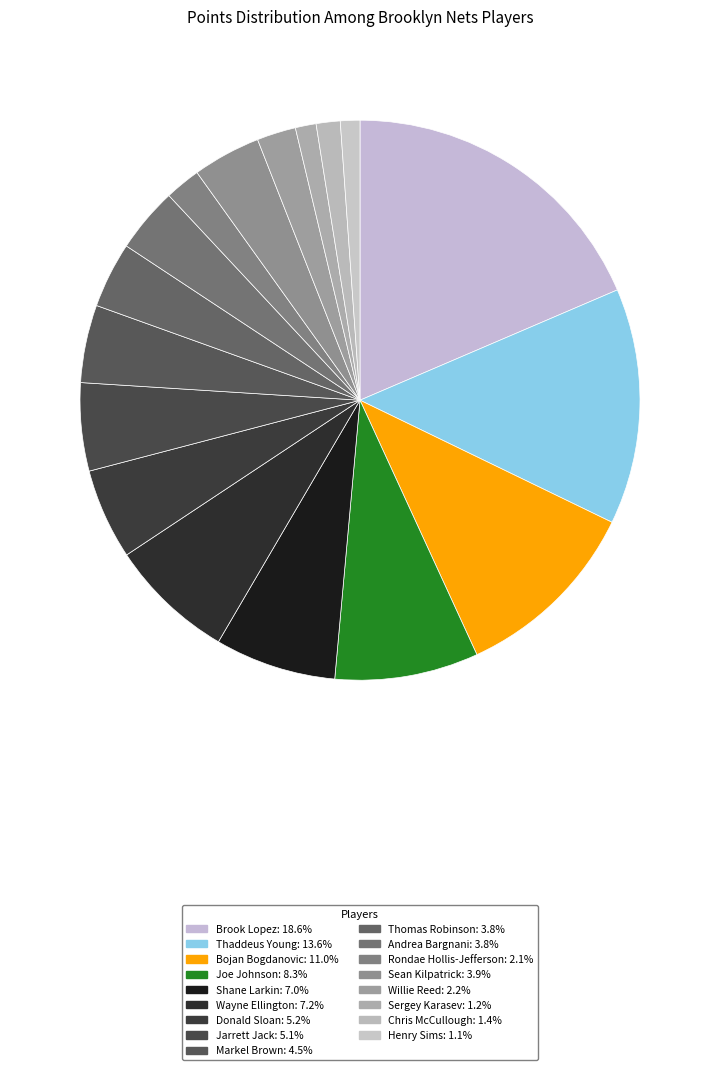

To the nearest percent, what is the difference between the Joe Johnson and Bojan Bogdanovic slice percentages?

3%